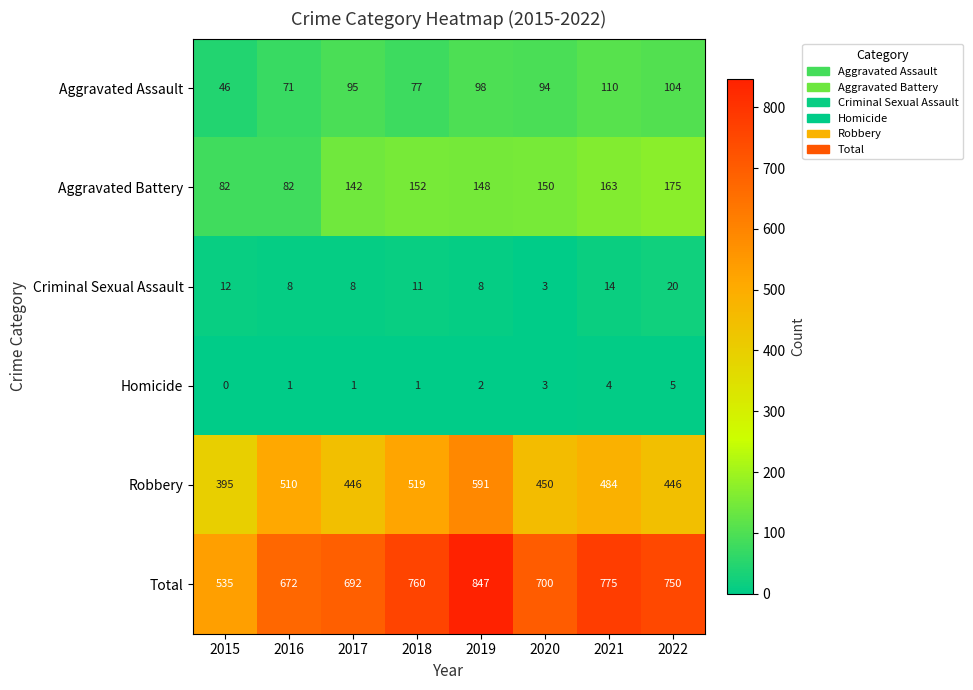

What is the difference between the highest and lowest values at 2021?

771